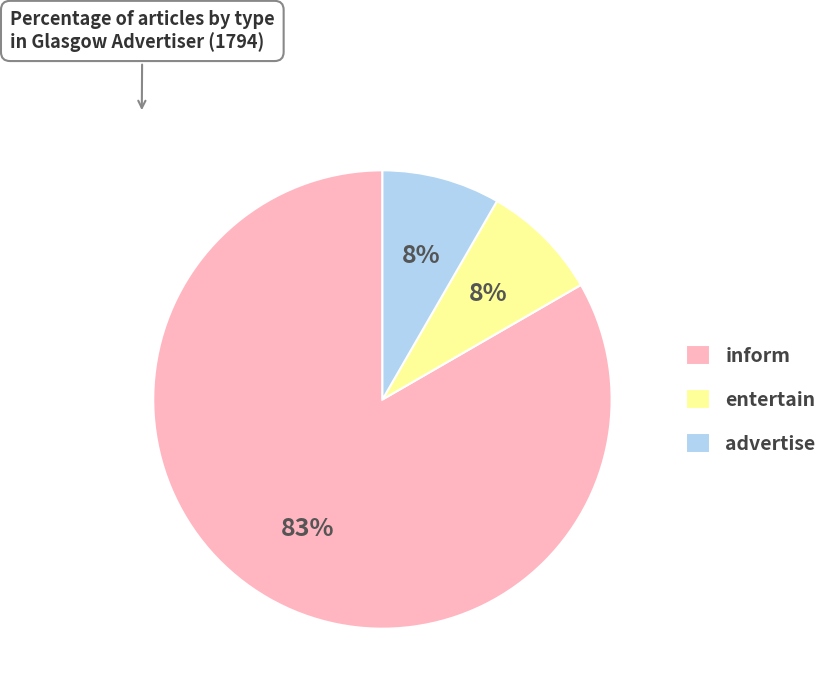

Approximately how many times larger is the value at advertise compared to inform?

0.1